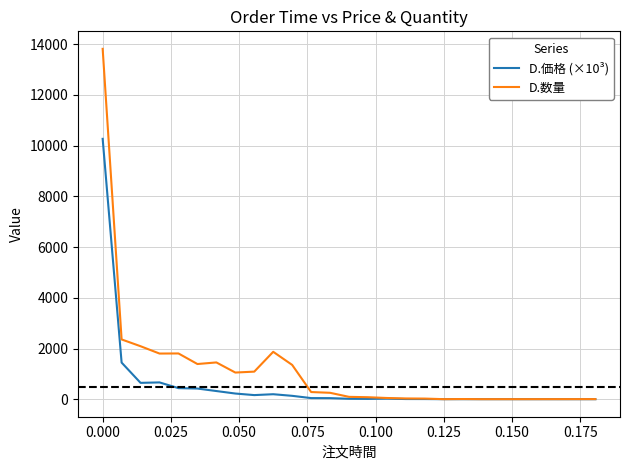

What is the greatest value displayed?

13820.0